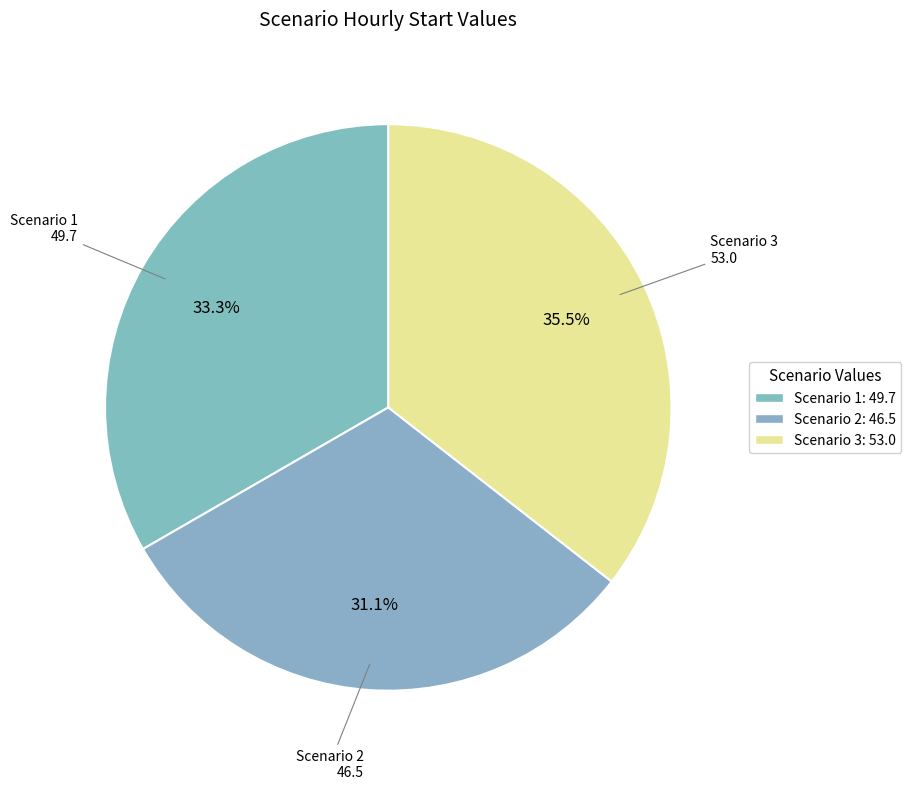

What is the smallest slice in the pie chart?

Scenario 2